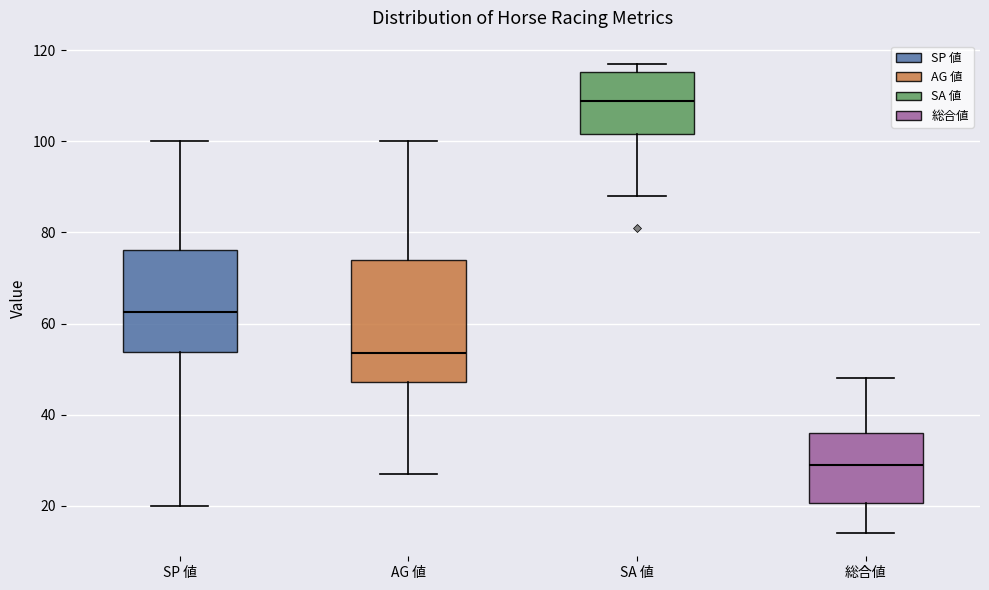

Which box is the tallest, from its lower edge to its upper edge?

AG 値